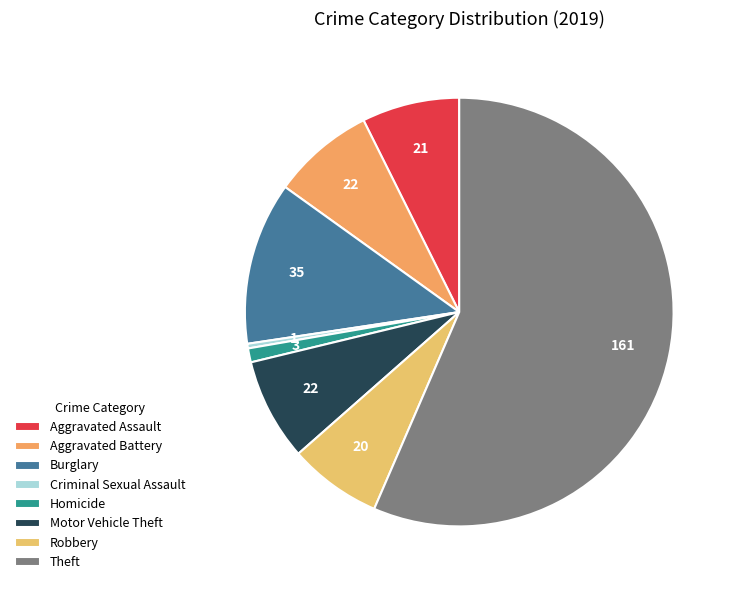

Which category accounts for the majority?

Theft